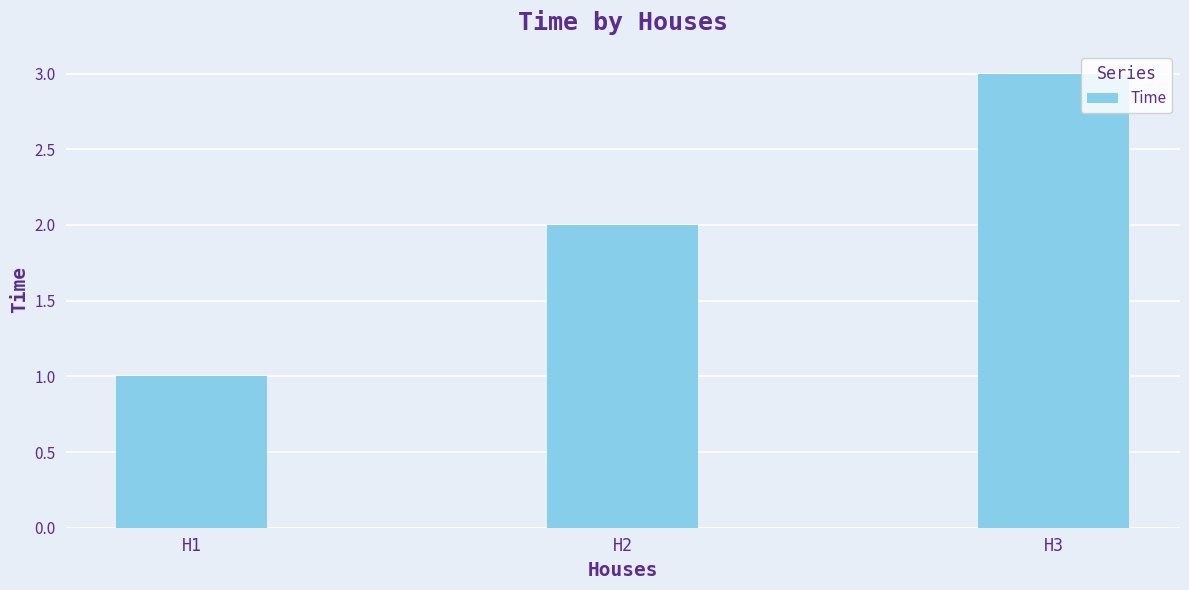

The value at H2 is 2. True or false?

True